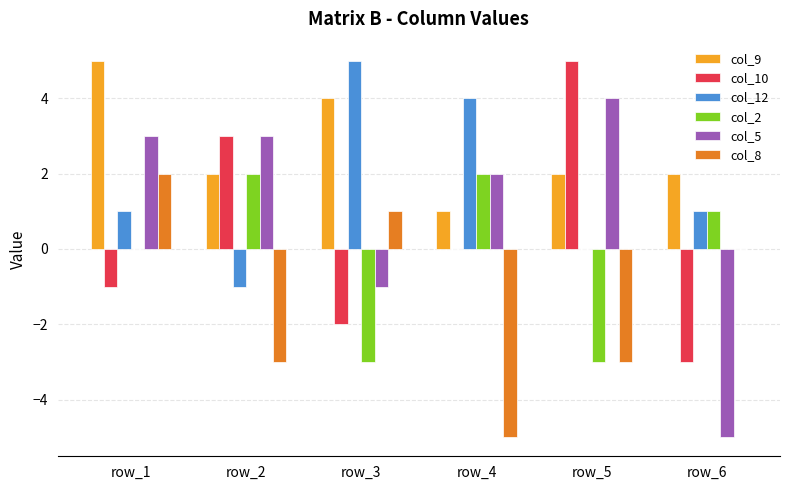

Are the bars grouped side by side (vs. stacked)?

Yes